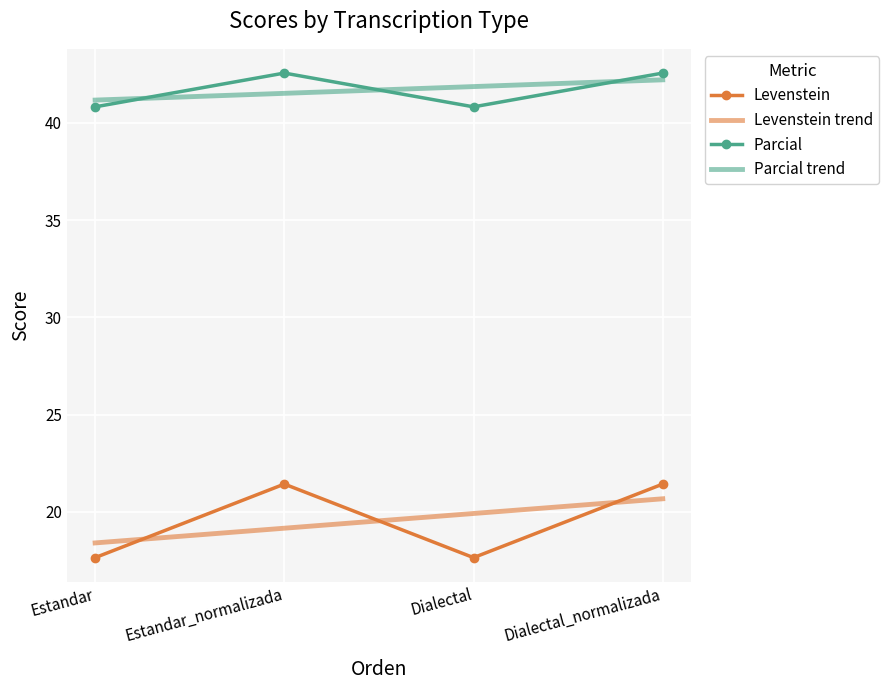

Count the number of data series in this chart.

4